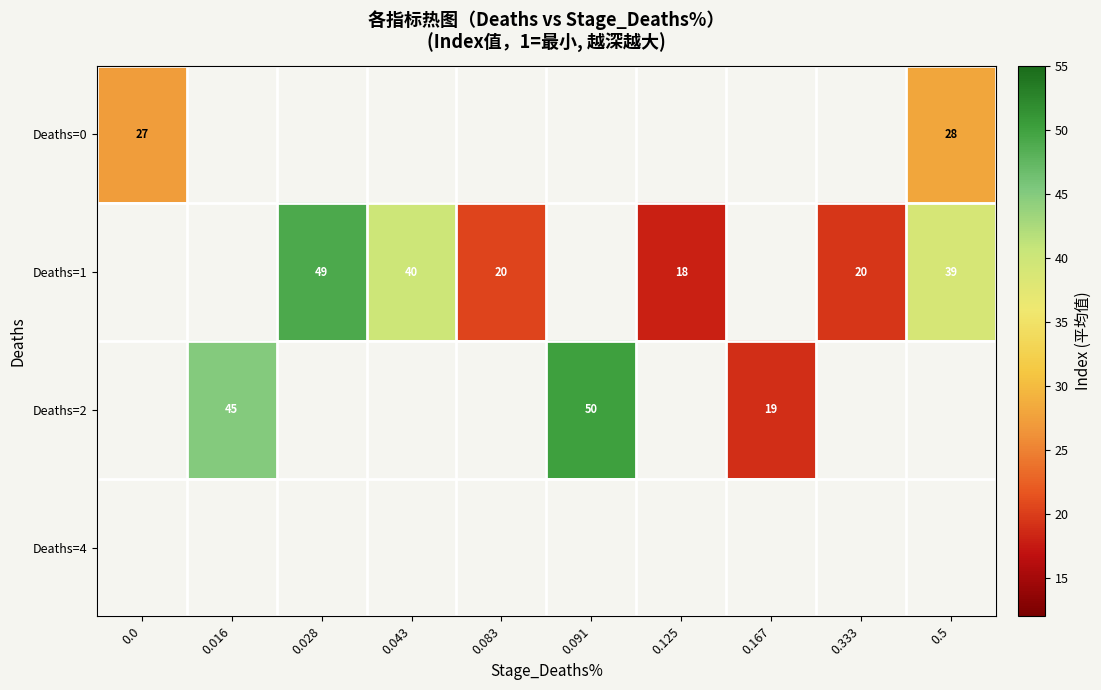

Count the number of data series in this chart.

4